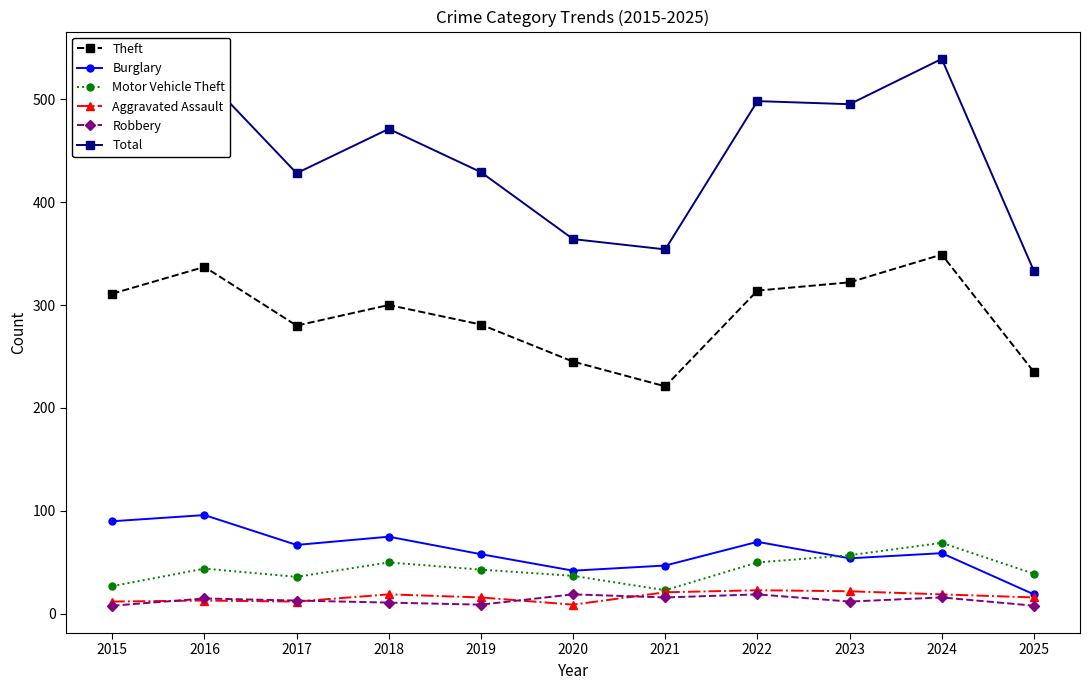

True or false: Motor Vehicle Theft has a value of 37 at 2020.

True